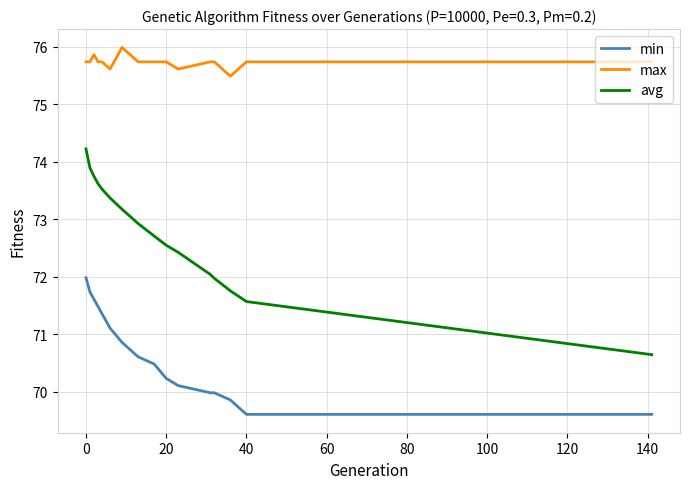

What is the greatest value displayed?

76.0